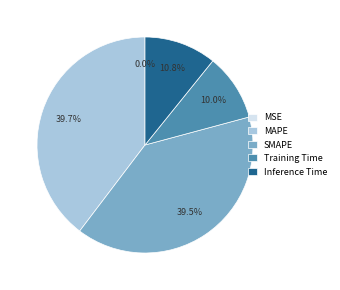

How much of the chart is everything except Training Time?

90.0%